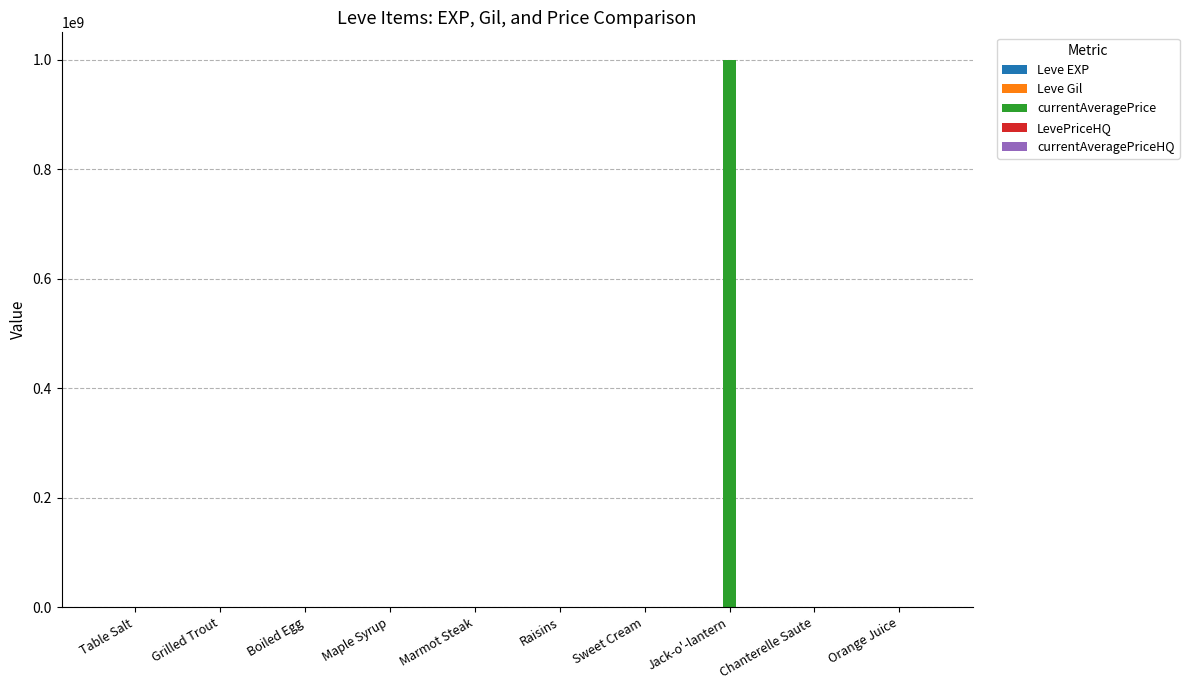

What is the greatest value displayed?

1000000000.0